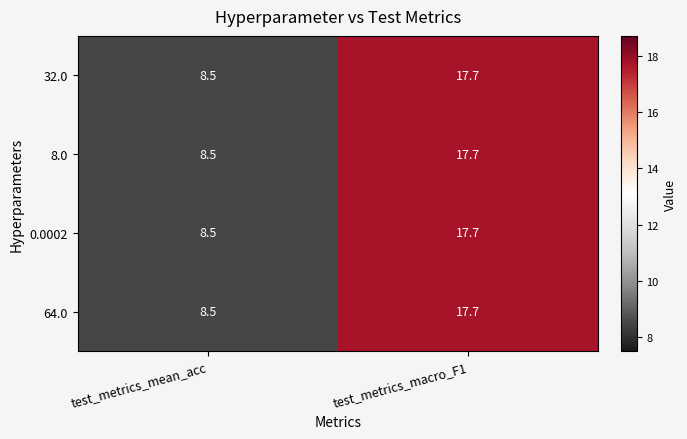

Reading left to right, what are all the values shown in this chart?

32.0: 8.5	17.7
8.0: 8.5	17.7
0.0002: 8.5	17.7
64.0: 8.5	17.7